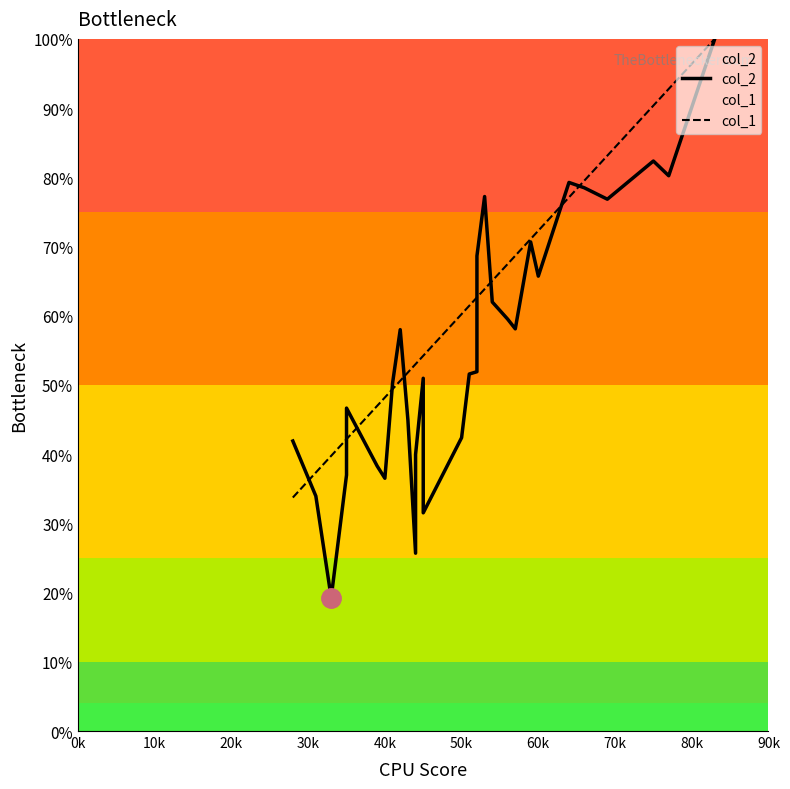

Reading right to left, extract all data points from this chart.

col_2: 1.0	0.8	0.8	0.8	0.8	0.8	0.7	0.7	0.6	0.6	0.6	0.8	0.7	0.5	0.5	0.4	0.3	0.5	0.4	0.3	0.4	0.6	0.5	0.4	0.4	0.5	0.4	0.2	0.3	0.4
col_1: 1.0	0.9	0.9	0.8	0.8	0.8	0.7	0.7	0.7	0.7	0.7	0.6	0.6	0.6	0.6	0.6	0.5	0.5	0.5	0.5	0.5	0.5	0.5	0.5	0.5	0.4	0.4	0.4	0.4	0.3